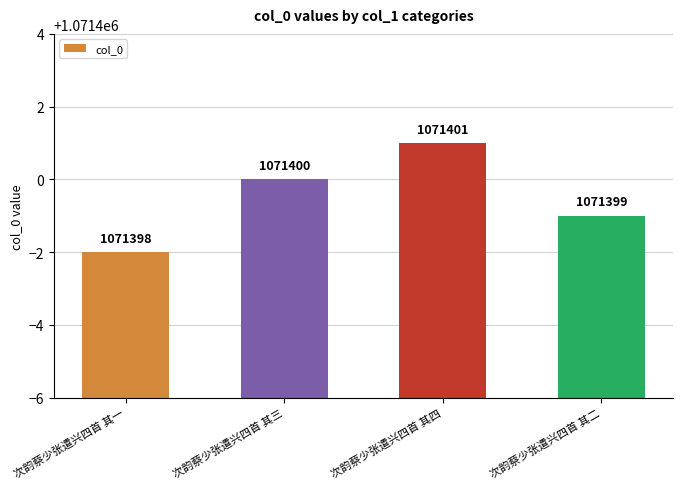

Between 次韵蔡少张遣兴四首 其一 and 次韵蔡少张遣兴四首 其三, which is larger?

次韵蔡少张遣兴四首 其三